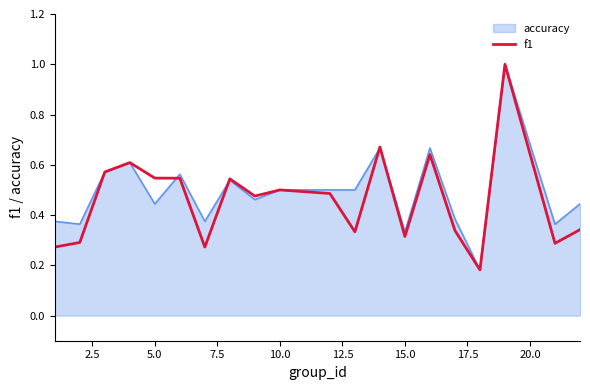

What is the highest value of the f1 series?

1.0